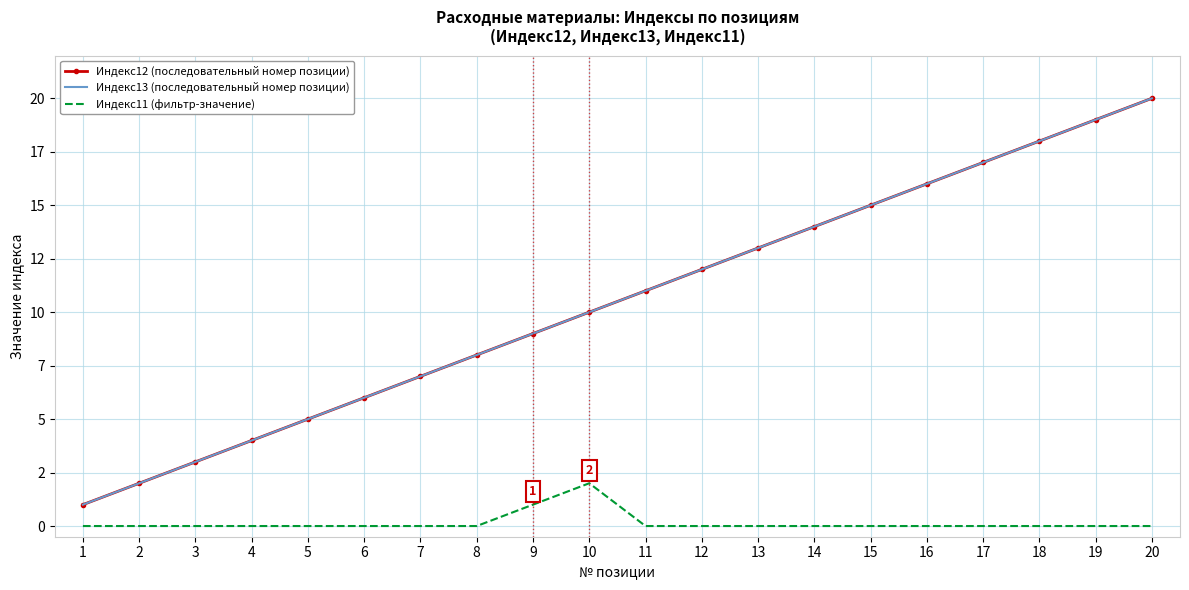

Reading left to right, list all the values displayed in this chart.

Индекс12 (последовательный номер позиции): 1=1	2=2	3=3	4=4	5=5	6=6	7=7	8=8	9=9	10=10	11=11	12=12	13=13	14=14	15=15	16=16	17=17	18=18	19=19	20=20
Индекс13 (последовательный номер позиции): 1=1	2=2	3=3	4=4	5=5	6=6	7=7	8=8	9=9	10=10	11=11	12=12	13=13	14=14	15=15	16=16	17=17	18=18	19=19	20=20
Индекс11 (фильтр-значение): 1=0	2=0	3=0	4=0	5=0	6=0	7=0	8=0	9=1	10=2	11=0	12=0	13=0	14=0	15=0	16=0	17=0	18=0	19=0	20=0